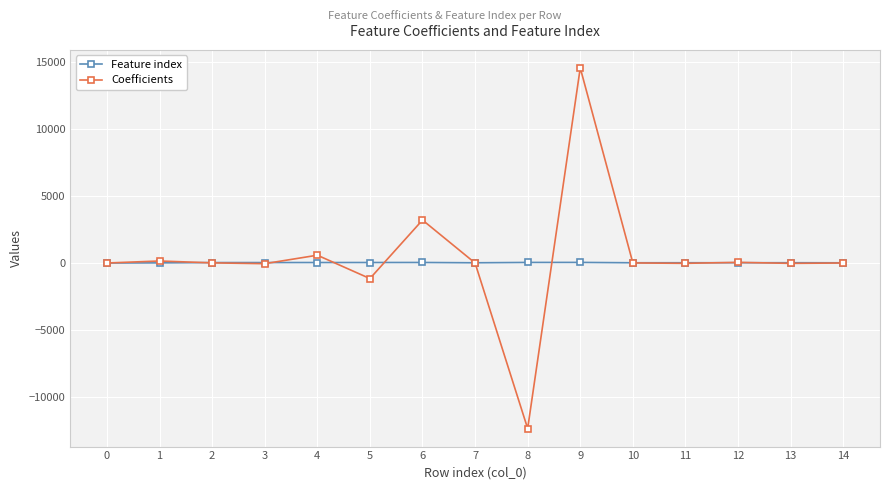

How many lines are shown in the chart?

2